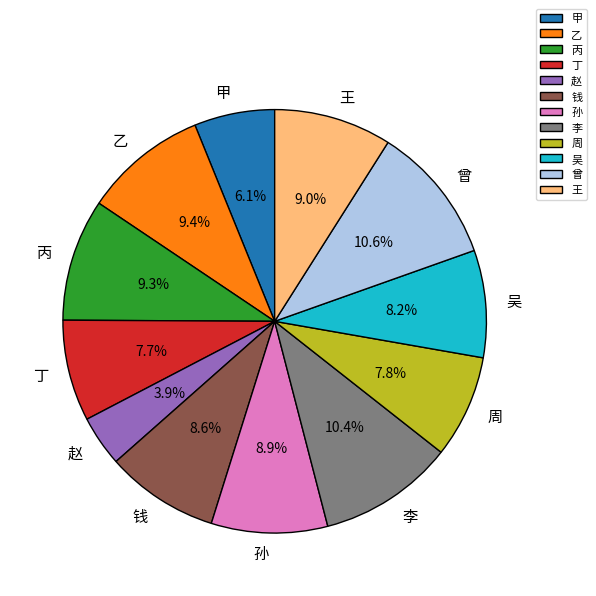

Count the number of slices in the pie.

12